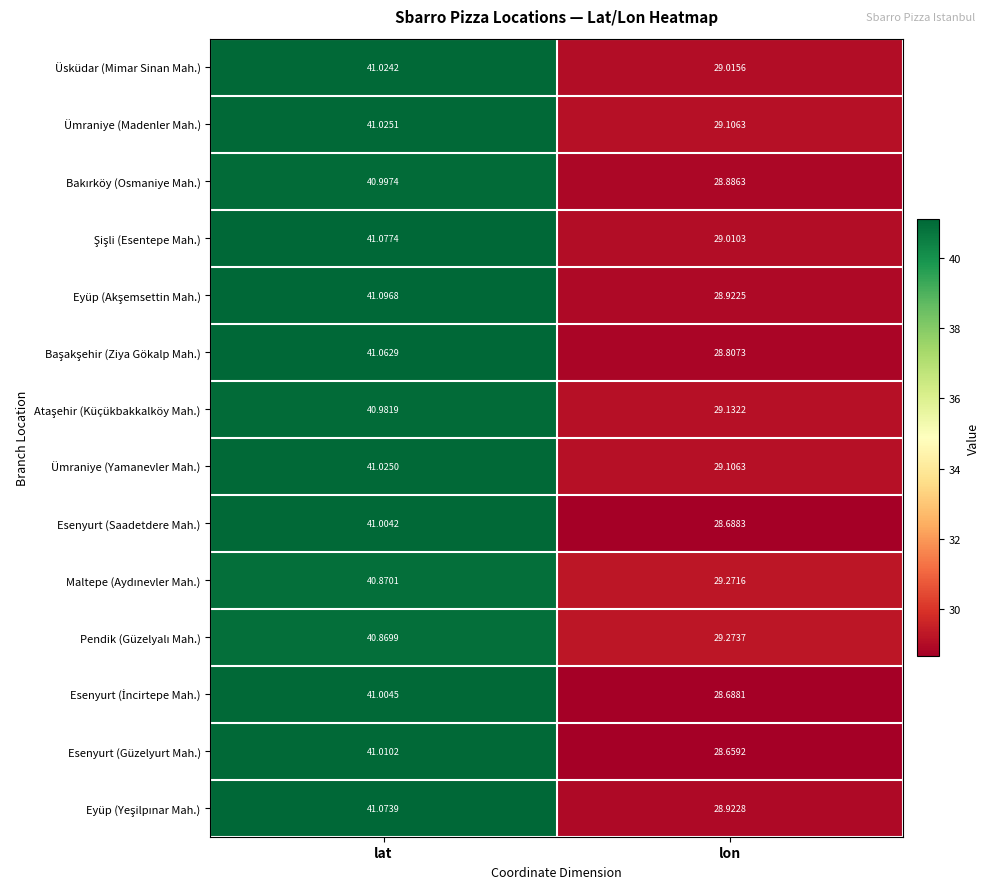

At which label does Esenyurt (Saadetdere Mah.) reach its peak?

lat